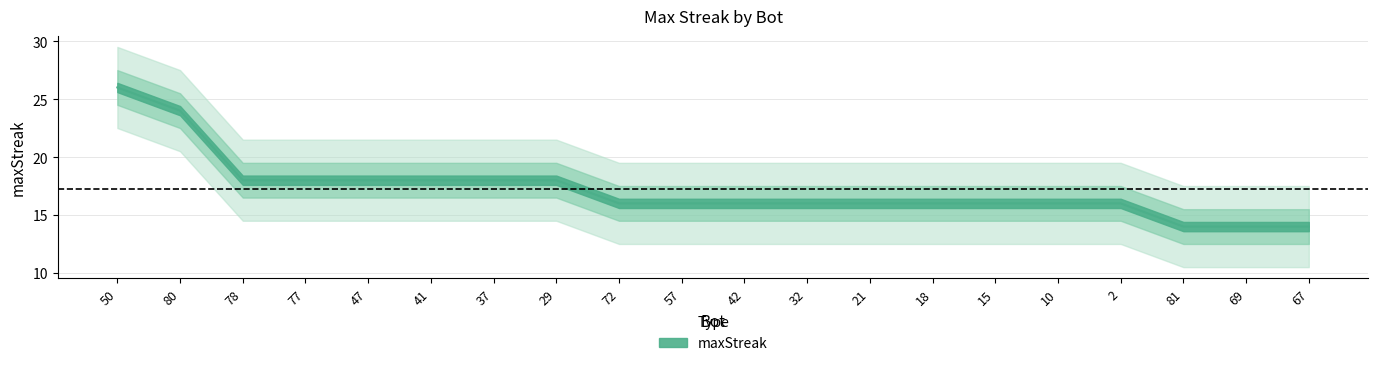

True or false: the data shows 5 at 42.

False